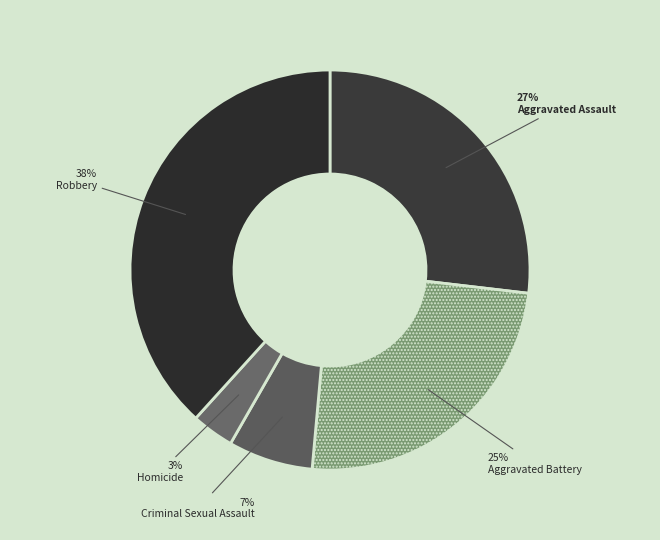

Which slice is the smallest?

Homicide